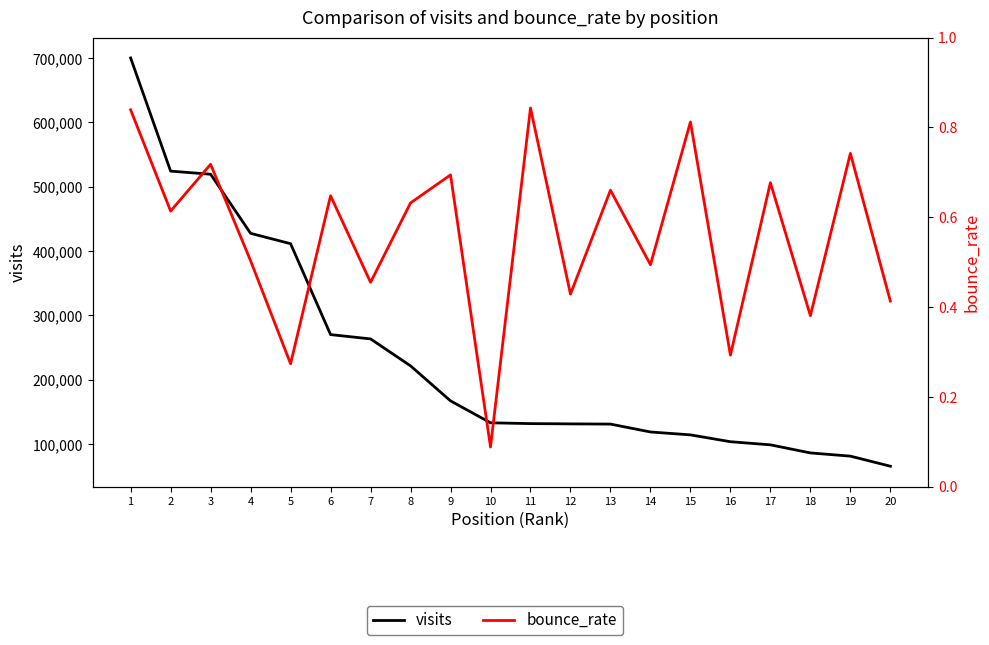

At which category does the chart reach its peak across all series?

1